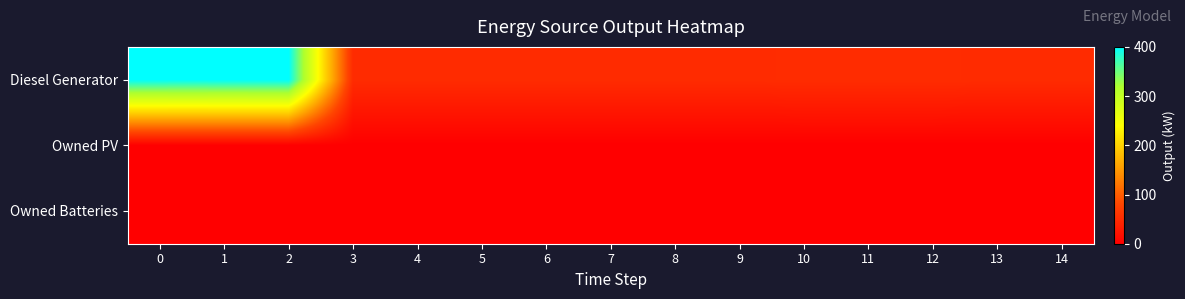

Reading right to left, transcribe all the data shown in this chart.

Diesel Generator: 14=51	13=51	12=52	11=52	10=52	9=51	8=51	7=51	6=51	5=51	4=51	3=51	2=400	1=400	0=400
Owned PV: 14=0	13=0	12=0	11=0	10=0	9=0	8=0	7=0	6=0	5=0	4=0	3=0	2=0	1=0	0=0
Owned Batteries: 14=0	13=0	12=0	11=0	10=0	9=0	8=0	7=0	6=0	5=0	4=0	3=0	2=0	1=0	0=0